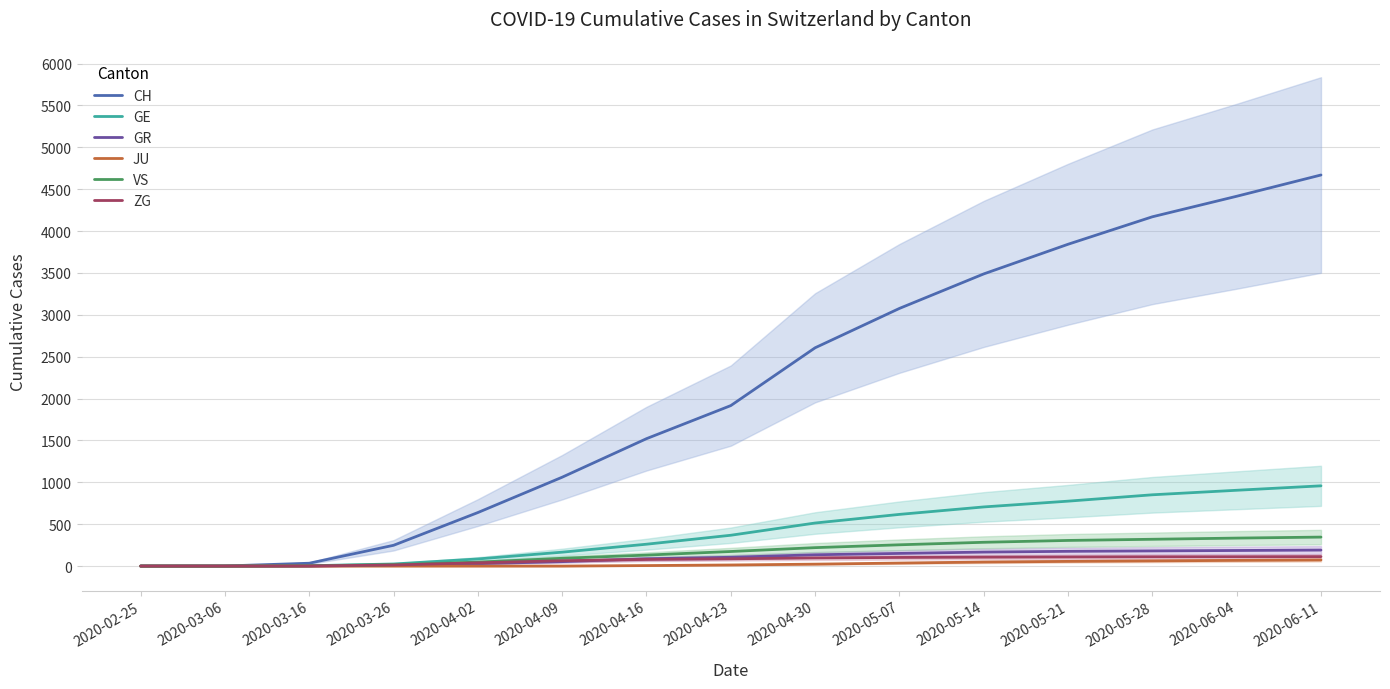

Reading left to right, extract all data points from this chart.

CH: 2020-02-25=0	2020-03-06=1	2020-03-16=34	2020-03-26=248	2020-04-02=639	2020-04-09=1061	2020-04-16=1521	2020-04-23=1916	2020-04-30=2606	2020-05-07=3076	2020-05-14=3488	2020-05-21=3842	2020-05-28=4170	2020-06-04=4415	2020-06-11=4669
GE: 2020-02-25=0	2020-03-06=0	2020-03-16=4	2020-03-26=25	2020-04-02=85	2020-04-09=166	2020-04-16=261	2020-04-23=368	2020-04-30=514	2020-05-07=617	2020-05-14=706	2020-05-21=775	2020-05-28=851	2020-06-04=905	2020-06-11=958
GR: 2020-02-25=0	2020-03-06=0	2020-03-16=1	2020-03-26=8	2020-04-02=28	2020-04-09=53	2020-04-16=87	2020-04-23=105	2020-04-30=135	2020-05-07=151	2020-05-14=167	2020-05-21=176	2020-05-28=181	2020-06-04=186	2020-06-11=191
JU: 2020-02-25=0	2020-03-06=0	2020-03-16=0	2020-03-26=0	2020-04-02=0	2020-04-09=0	2020-04-16=6	2020-04-23=13	2020-04-30=23	2020-05-07=36	2020-05-14=48	2020-05-21=56	2020-05-28=62	2020-06-04=68	2020-06-11=73
VS: 2020-02-25=0	2020-03-06=0	2020-03-16=3	2020-03-26=17	2020-04-02=47	2020-04-09=93	2020-04-16=131	2020-04-23=174	2020-04-30=220	2020-05-07=254	2020-05-14=284	2020-05-21=306	2020-05-28=320	2020-06-04=334	2020-06-11=346
ZG: 2020-02-25=0	2020-03-06=0	2020-03-16=1	2020-03-26=13	2020-04-02=39	2020-04-09=64	2020-04-16=79	2020-04-23=87	2020-04-30=97	2020-05-07=103	2020-05-14=106	2020-05-21=108	2020-05-28=110	2020-06-04=111	2020-06-11=113